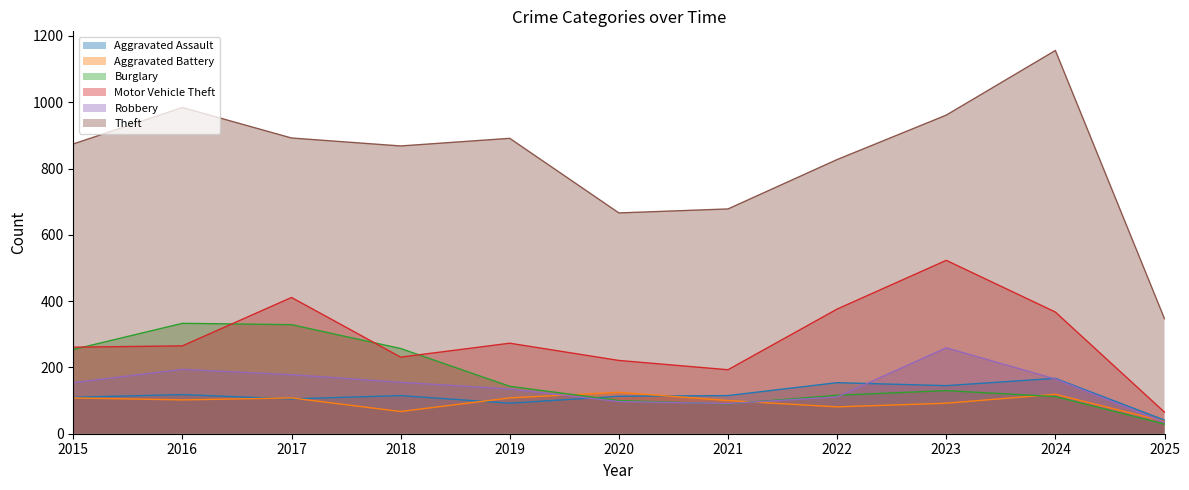

At 2023, list the series in order from smallest to largest.

Aggravated Battery, Burglary, Aggravated Assault, Robbery, Motor Vehicle Theft, Theft